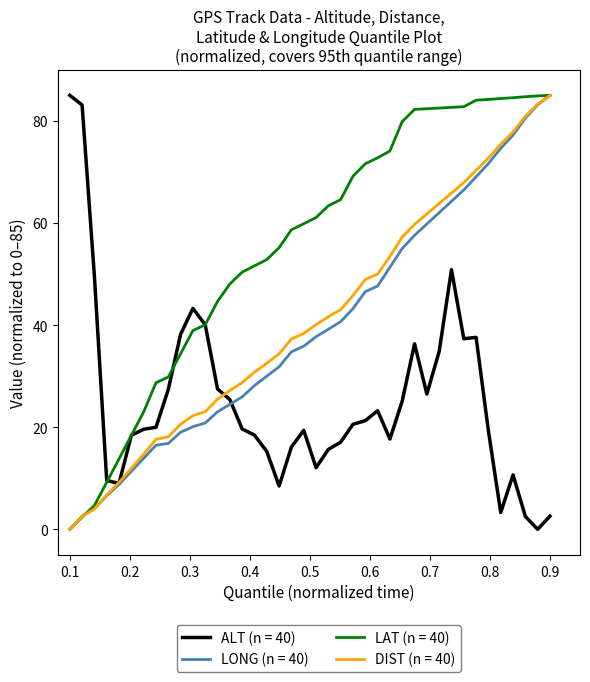

What is the maximum value for LONG (n = 40)?

85.0